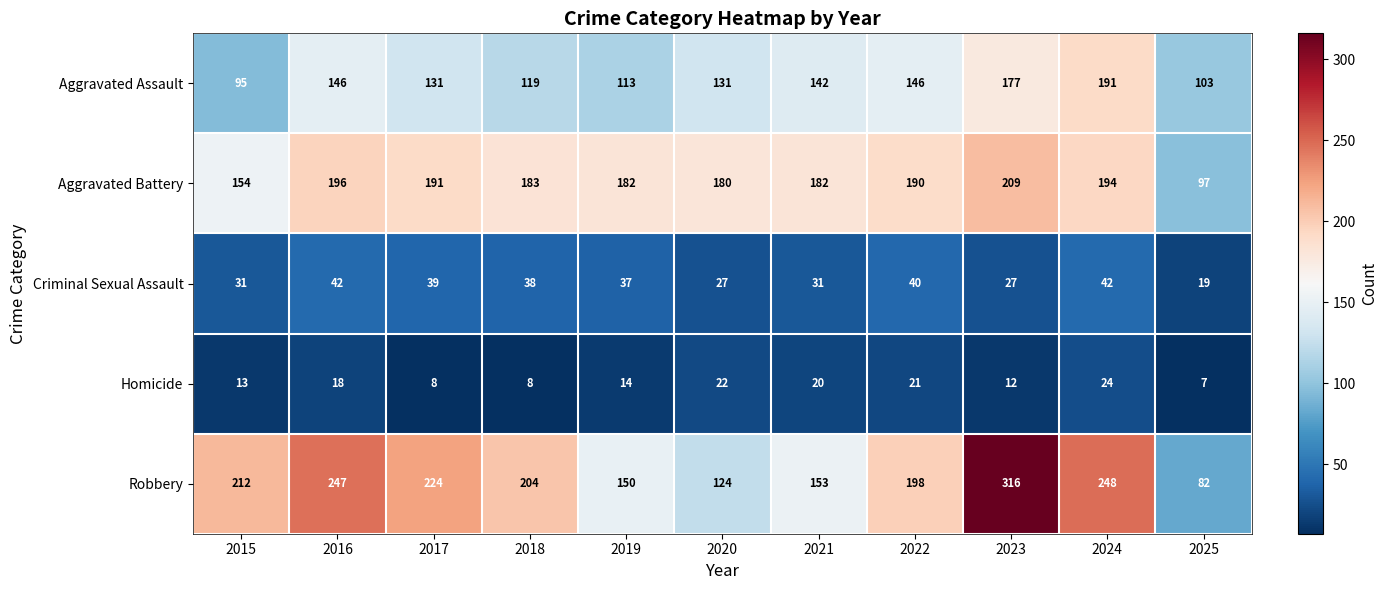

At 2023, list the series in order from largest to smallest.

Robbery, Aggravated Battery, Aggravated Assault, Criminal Sexual Assault, Homicide